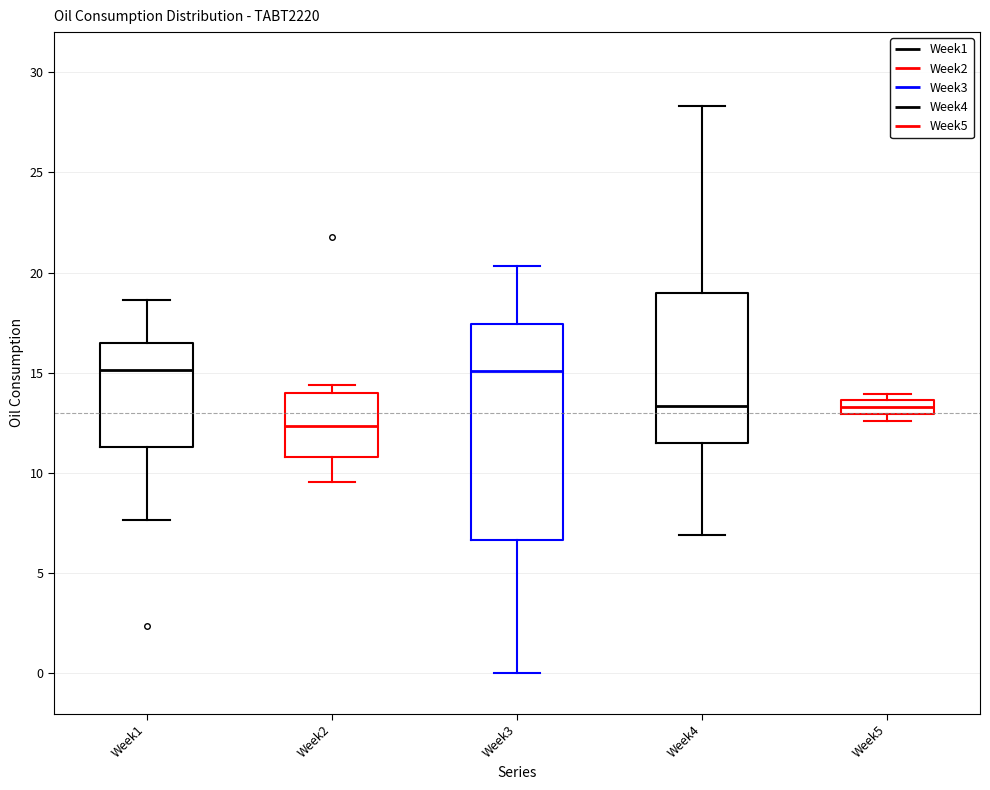

Where is the lower edge of the box for Week3 on the y-axis? The values are not printed on the chart, so give them approximately, as read against the axis.

6.5